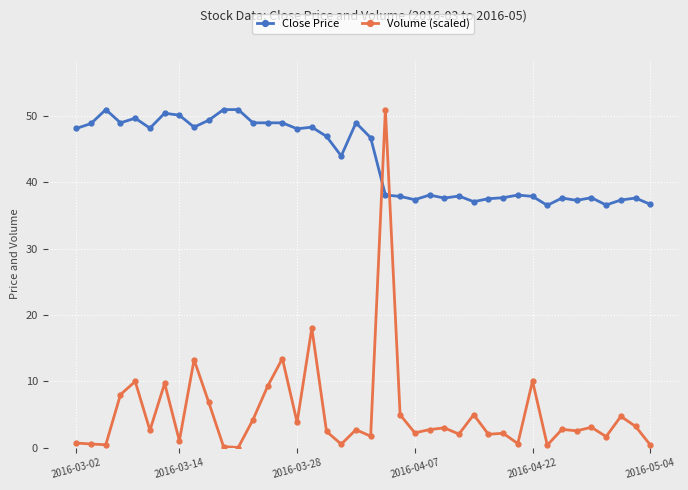

Which series has the largest range (max minus min)?

Volume (scaled)